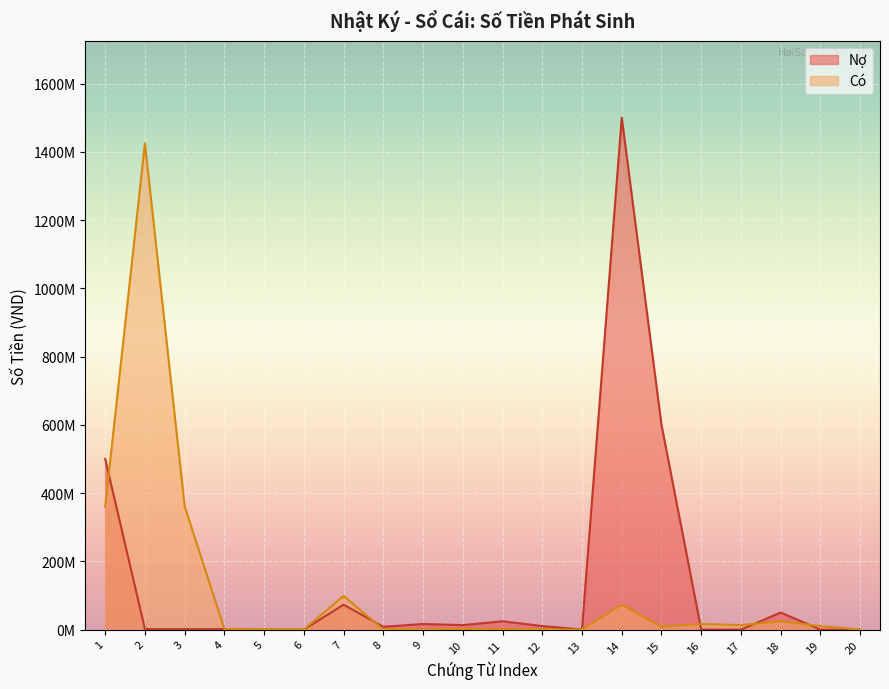

Which series has the largest range (max minus min)?

Nợ